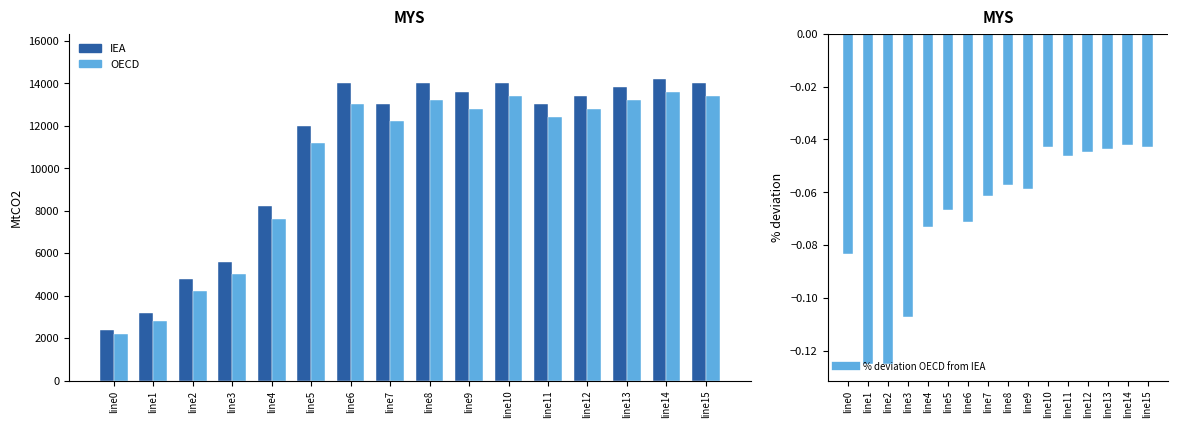

The value of % deviation OECD from IEA at line5 is -0.1. True or false?

True